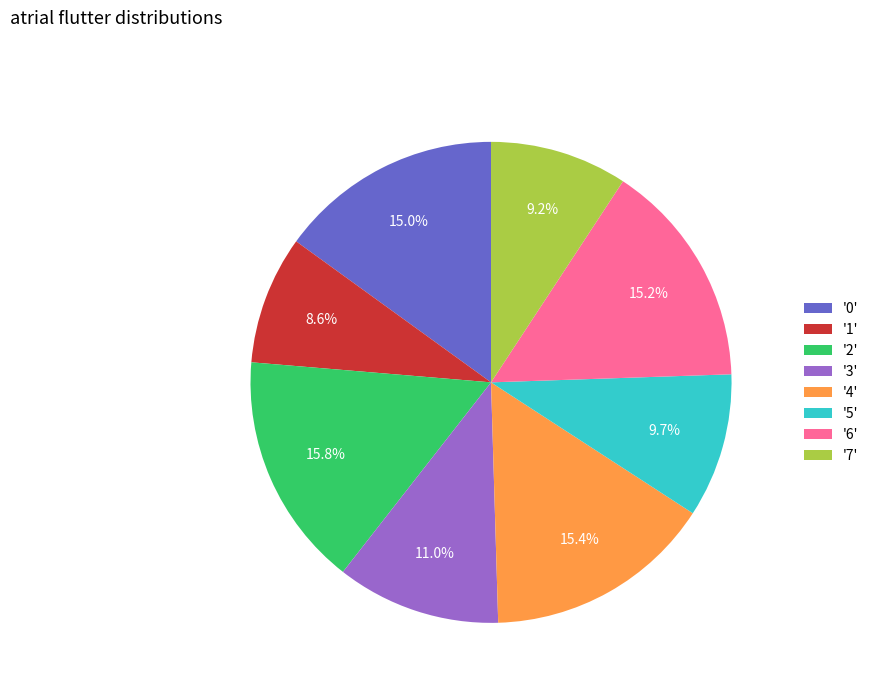

Does any single category account for the majority?

No